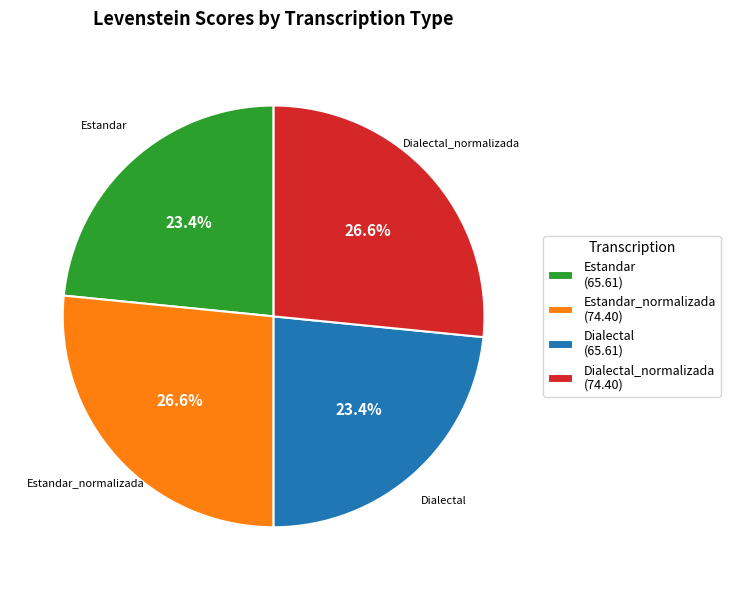

Count the number of slices in the pie.

4